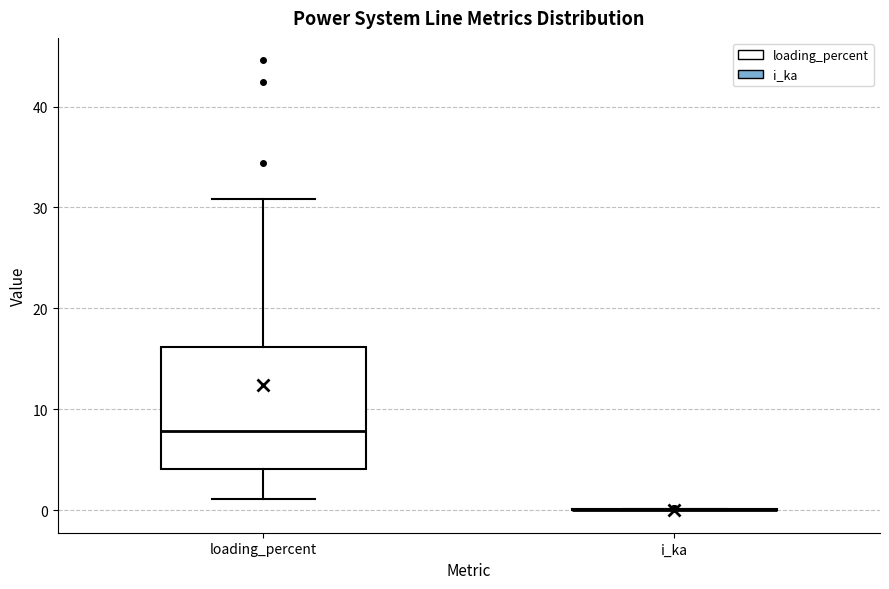

Reading left to right, transcribe this box plot: for each box, give where its median line is, the range the box spans, and where its two whiskers end, as read against the y-axis. The values are not printed on the chart, so give them approximately, as read against the axis.

loading_percent: median 8, box 4 to 16, whiskers 1 to 31
i_ka: box collapsed to a line at 0, whiskers 0 to 0